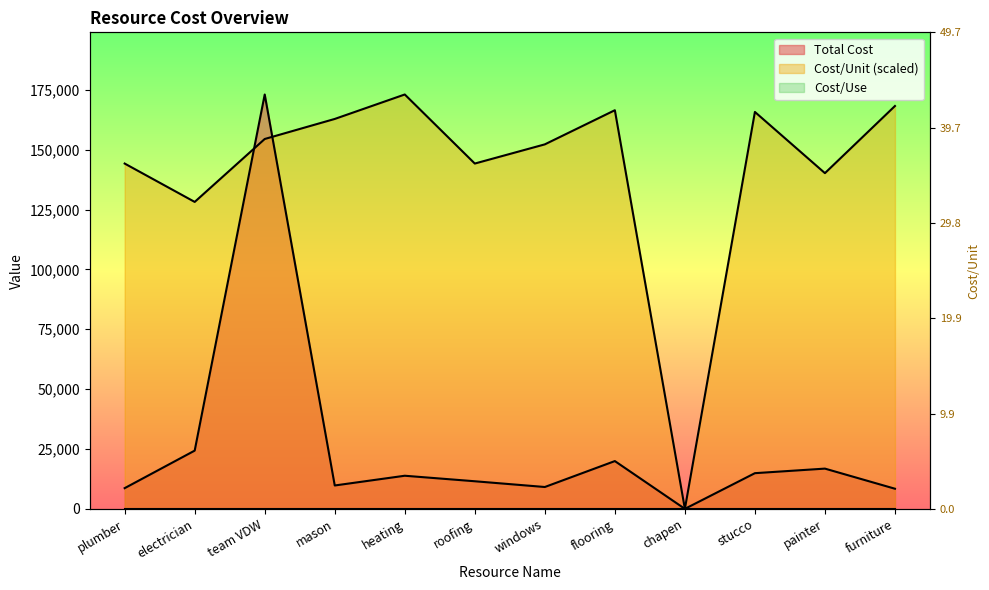

What is the spread (max minus min) of values at mason?

153086.1